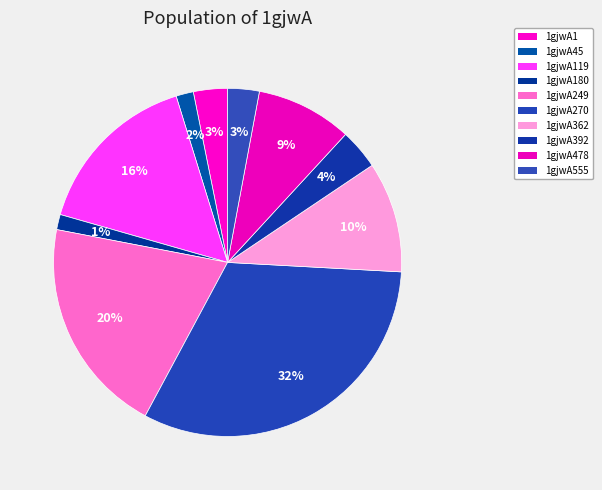

To the nearest percent, what percentage of the pie is 1gjwA555?

3%